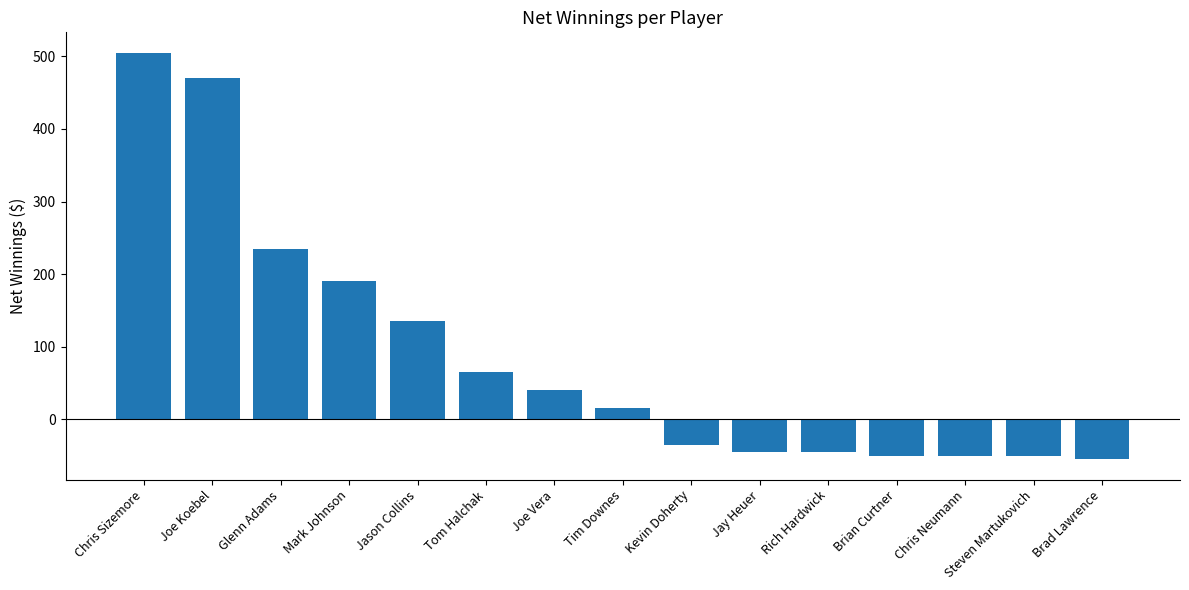

How many values are below 15?

7